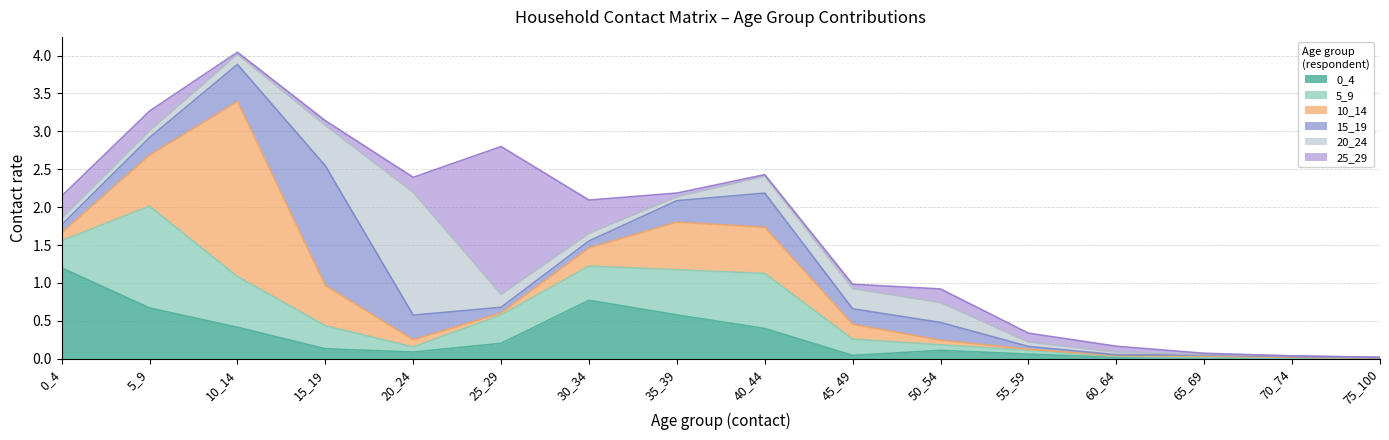

What is the difference between the maximum and minimum values in the 0_4 series?

1.2